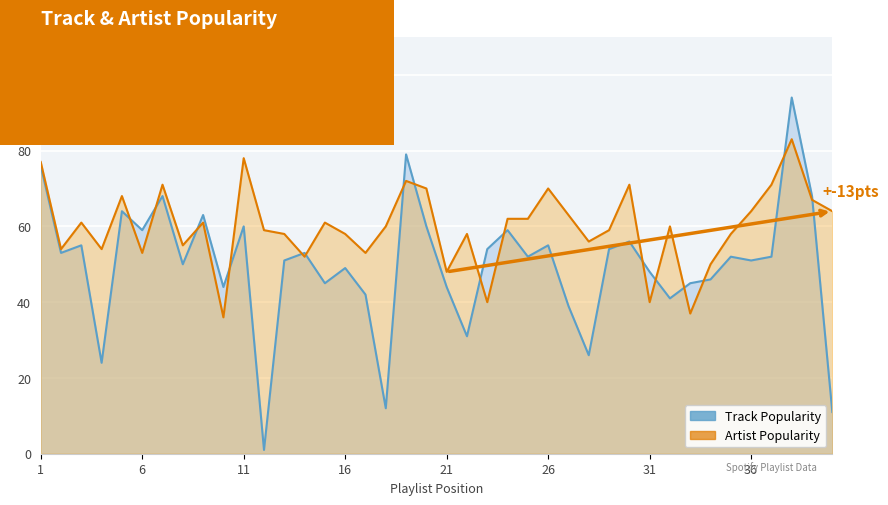

What is the difference between the maximum and minimum values in the Artist Popularity series?

47